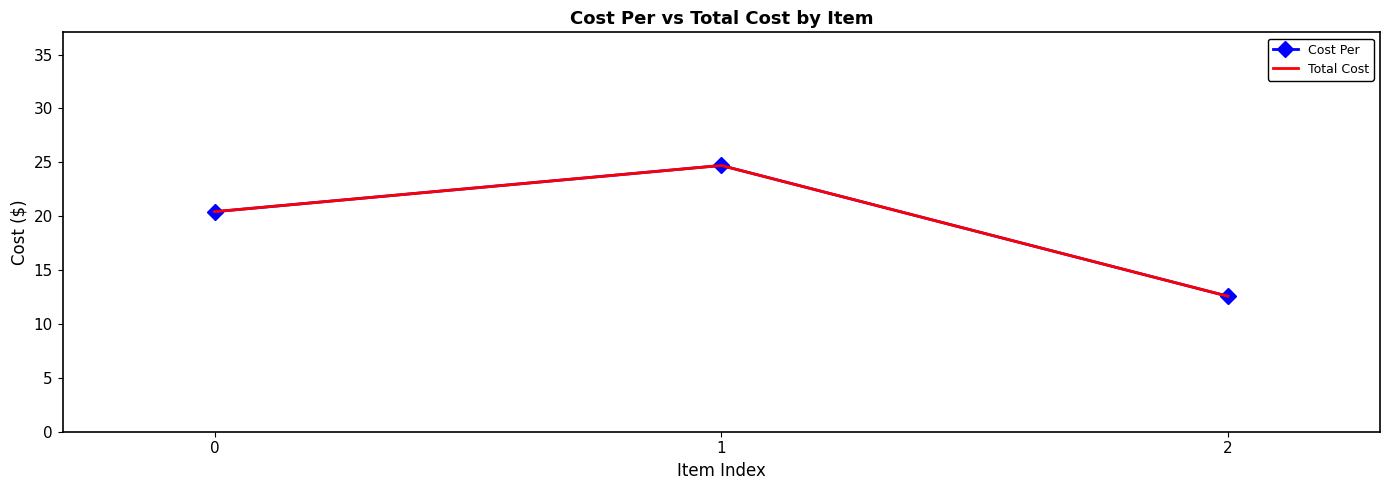

What is the difference between the maximum and minimum values in the Cost Per series?

12.1